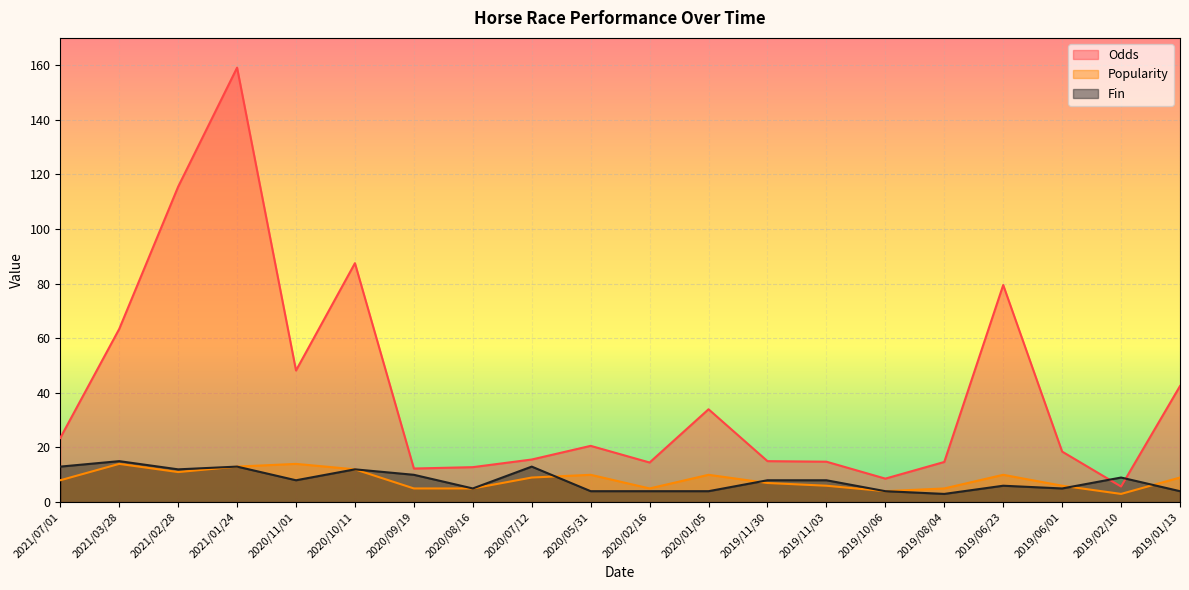

What position from the right is 2019/11/30?

8